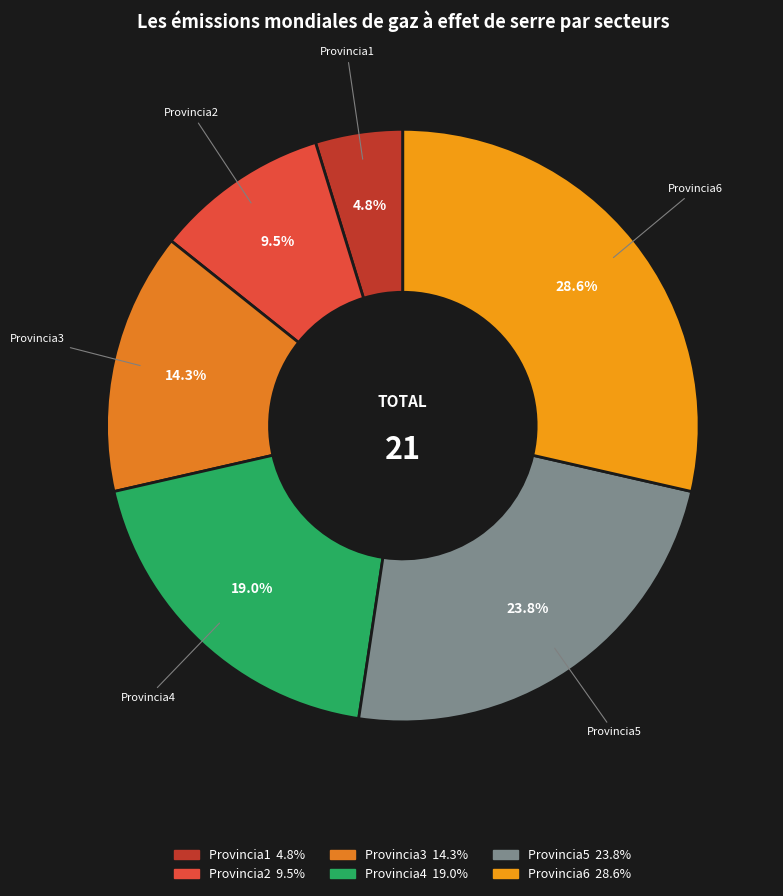

Rank the categories by value from highest to lowest.

Provincia6, Provincia5, Provincia4, Provincia3, Provincia2, Provincia1